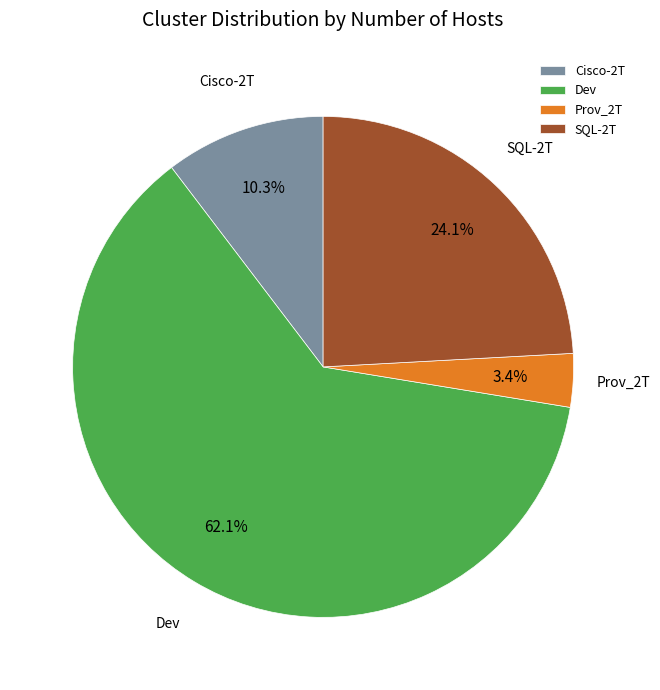

Which has a higher value, Cisco-2T or Dev?

Dev